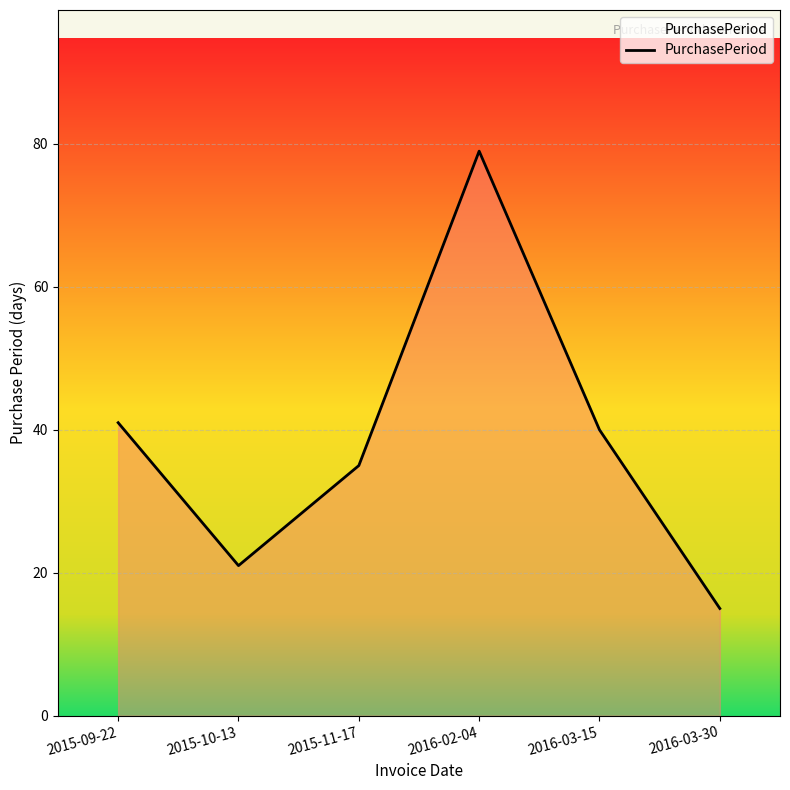

Read the value at 2016-03-30, to the nearest 10.

20